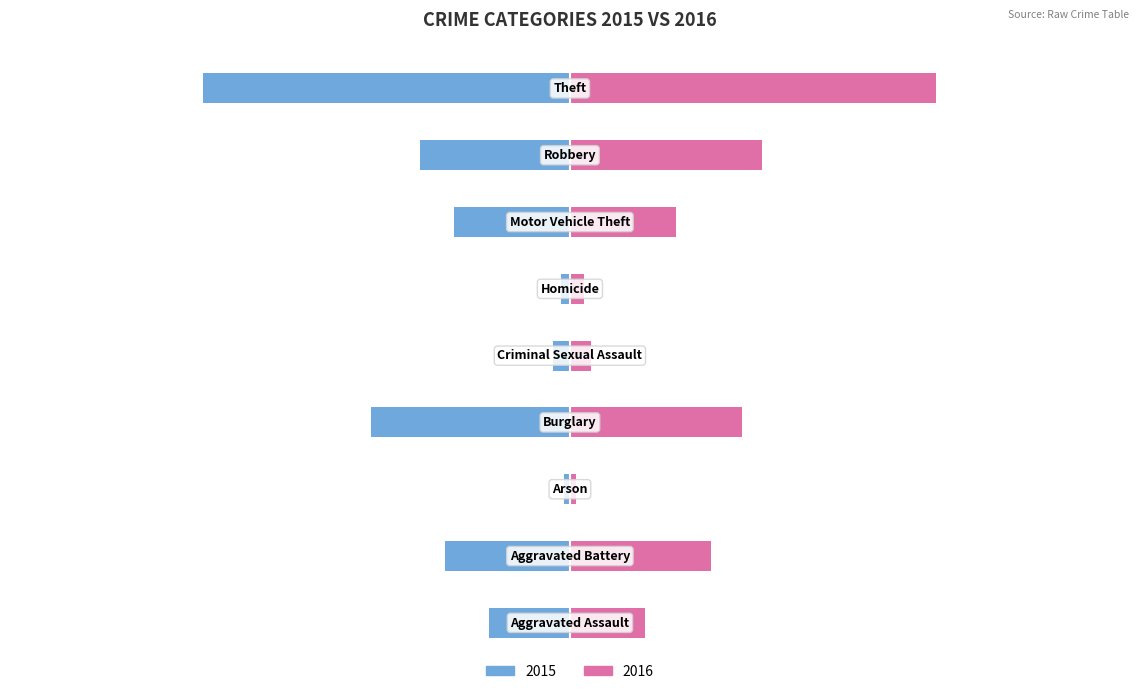

Reading right to left, what are all the values shown in this chart?

2015: -42.6	-12.3	-9.4	-0.7	-1.4	-16.3	-0.5	-10.2	-6.6
2016: 40.4	15.8	8.7	1.2	1.7	14.1	0.5	11.5	6.2